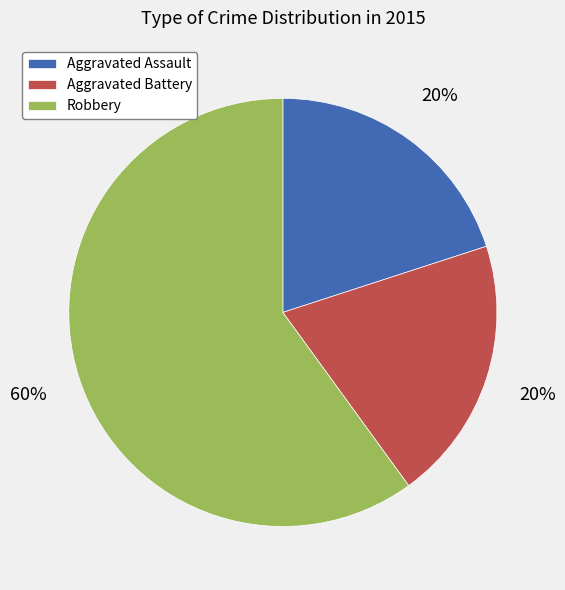

Is it true that Aggravated Assault is 5% of the pie?

False